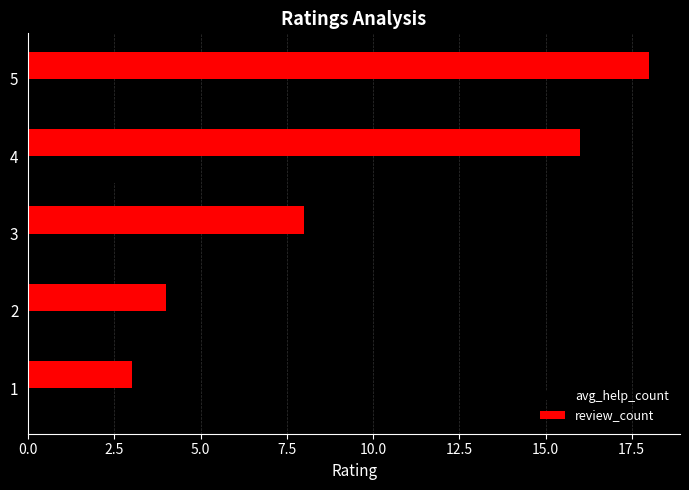

Which series has the largest total across all categories?

review_count